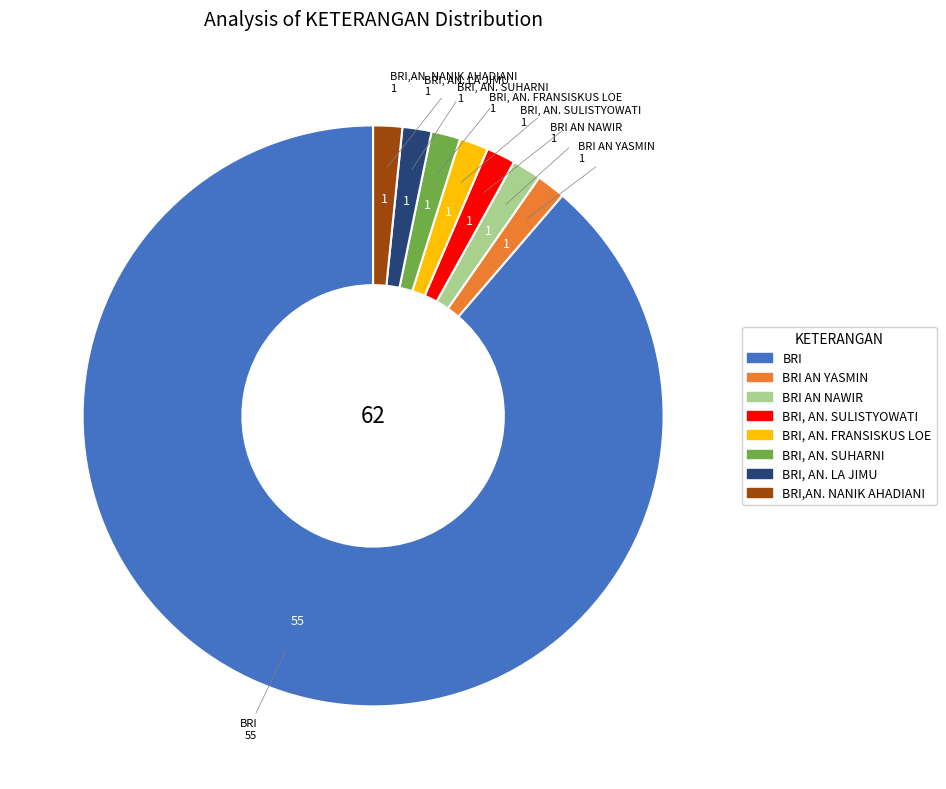

Is there any slice that represents more than half of the pie?

Yes